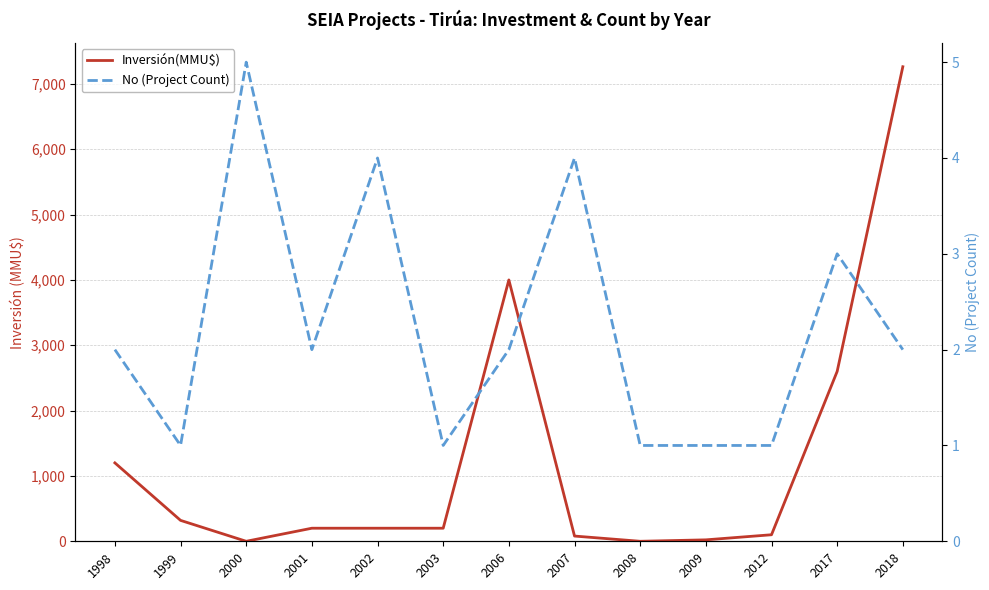

What is the greatest value displayed?

7263